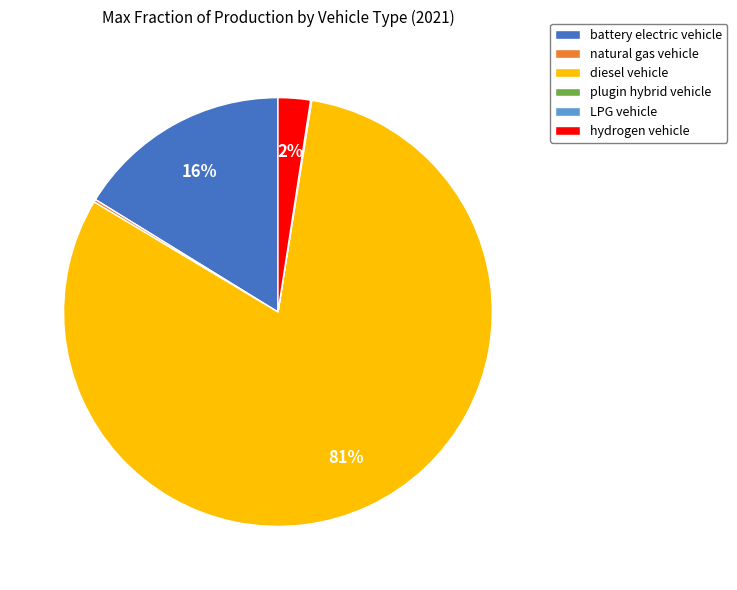

What is the majority slice?

diesel vehicle